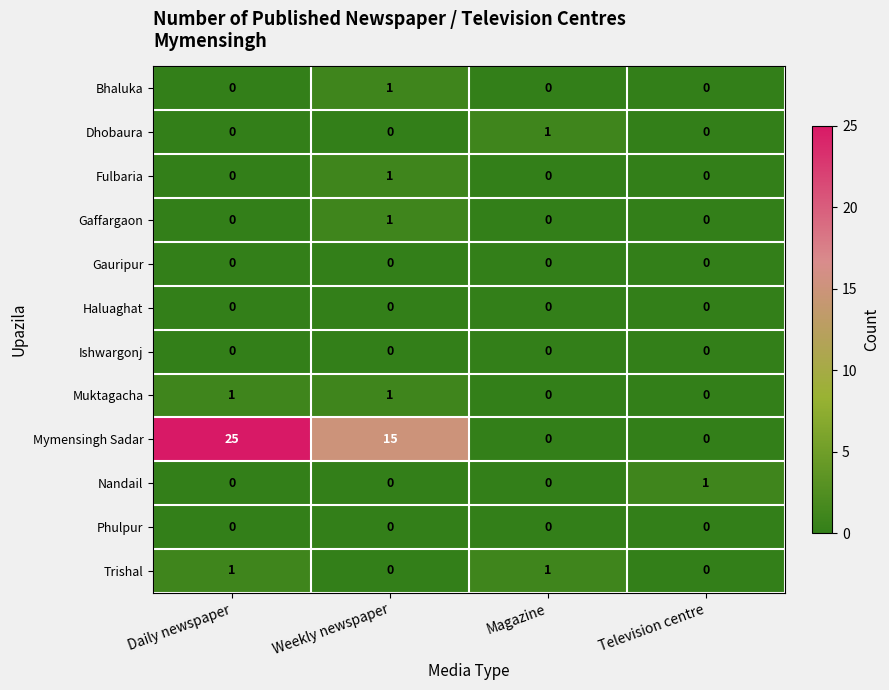

The Ishwargonj series shows 0 at Magazine. True or false?

True